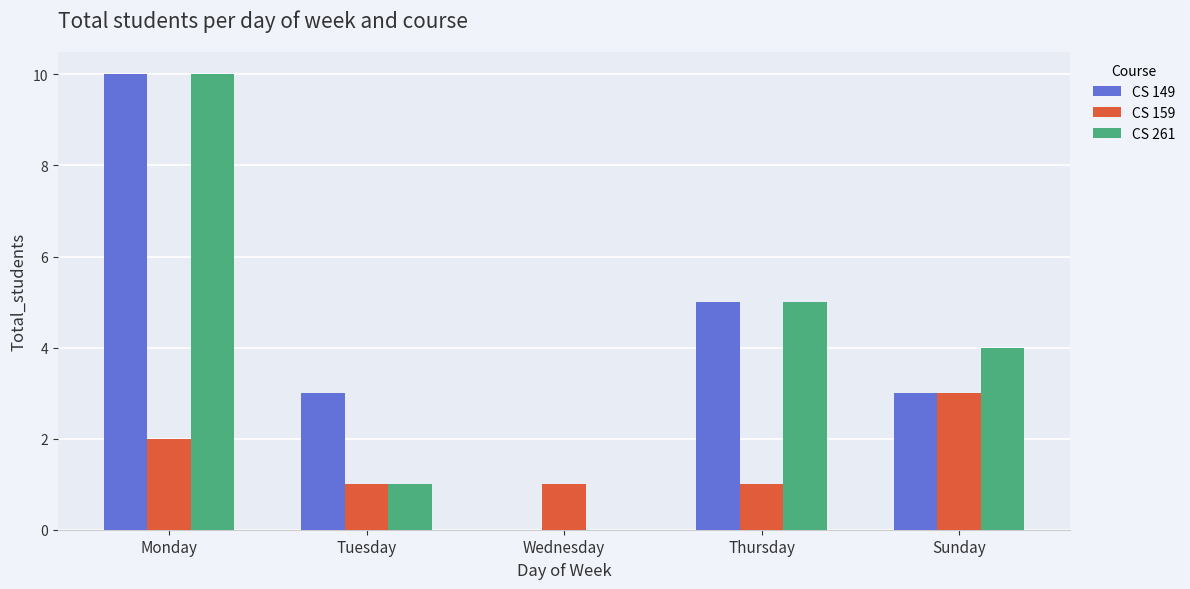

How many series are shown in this chart?

3